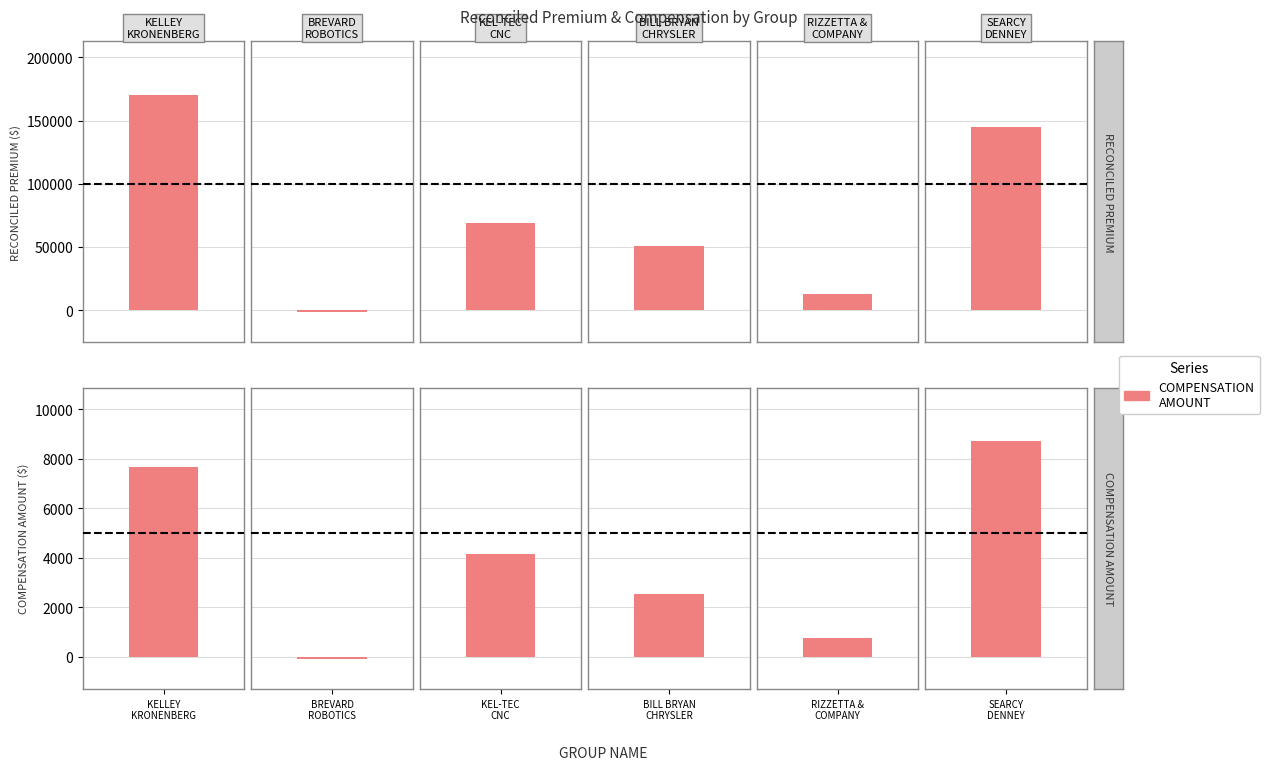

What is the difference between the maximum and minimum values in the reconciled_premium series?

171654.5